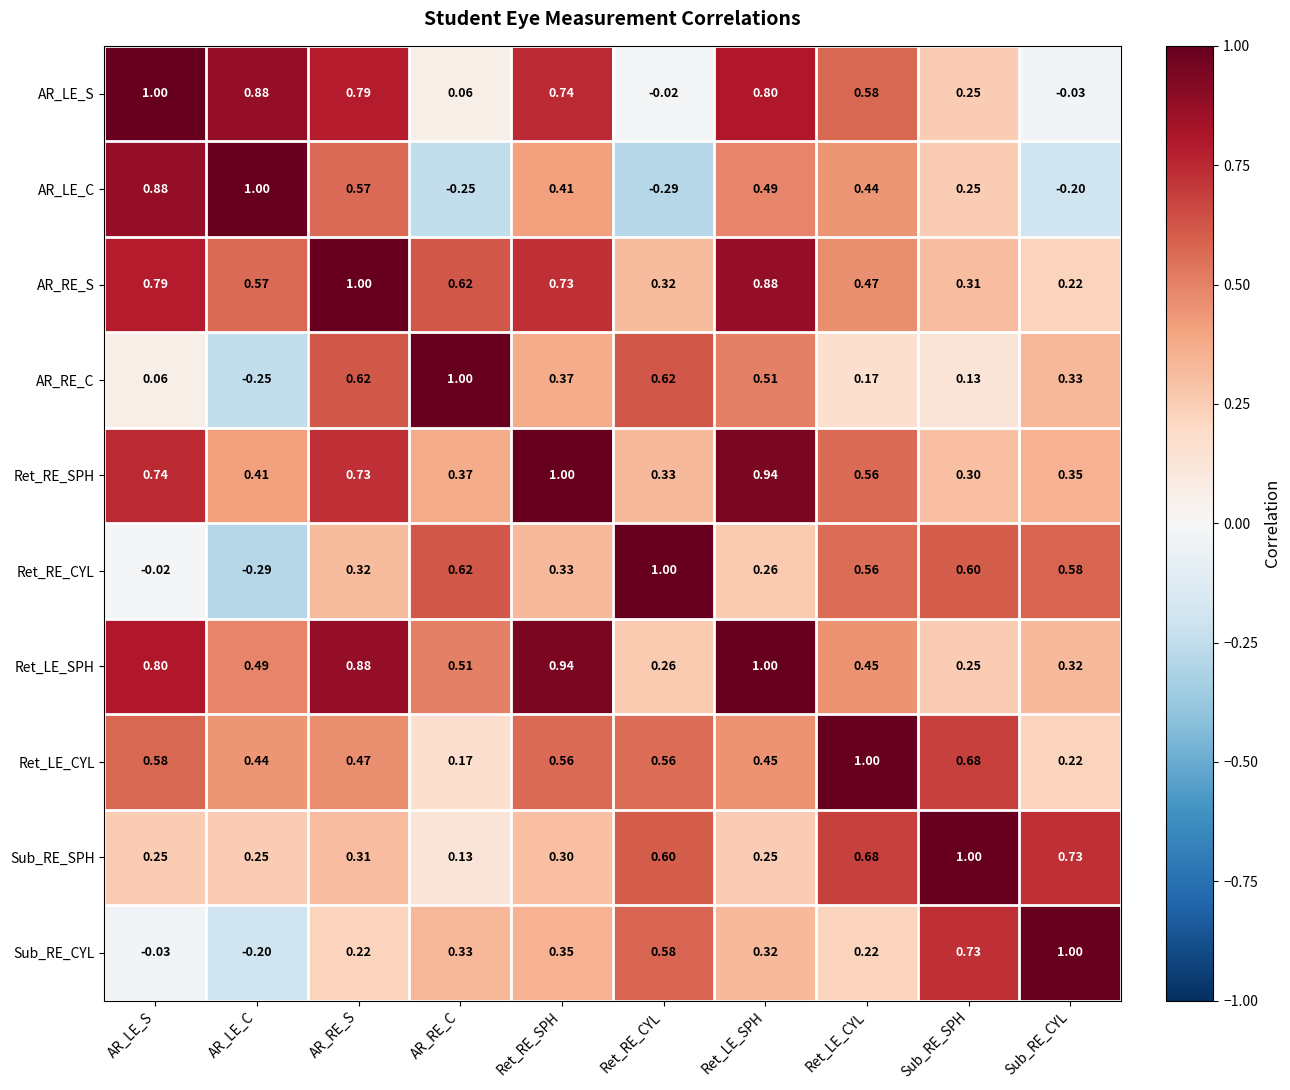

What is the spread (max minus min) of values at Sub_RE_CYL?

1.2